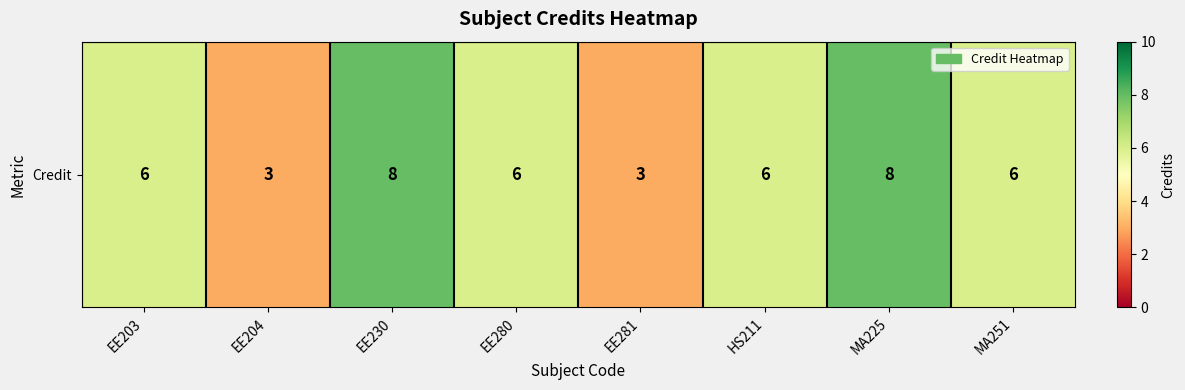

How many values are below 6?

2